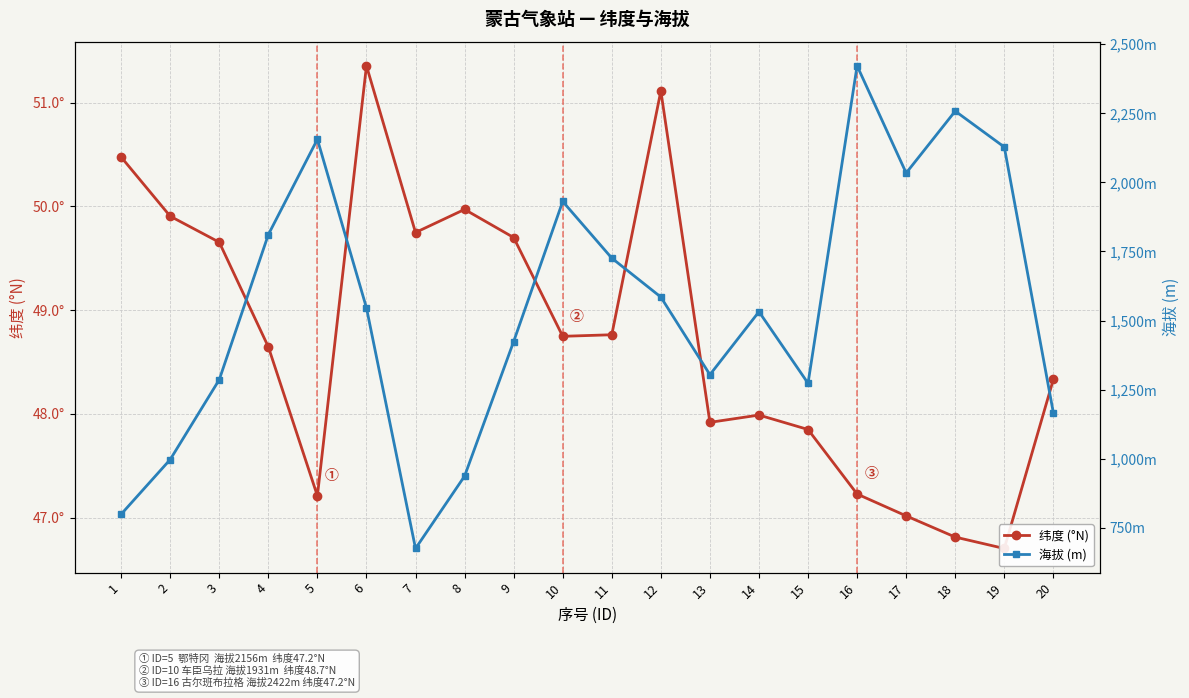

Which series changed the most between 9 and 13?

海拔 (m)